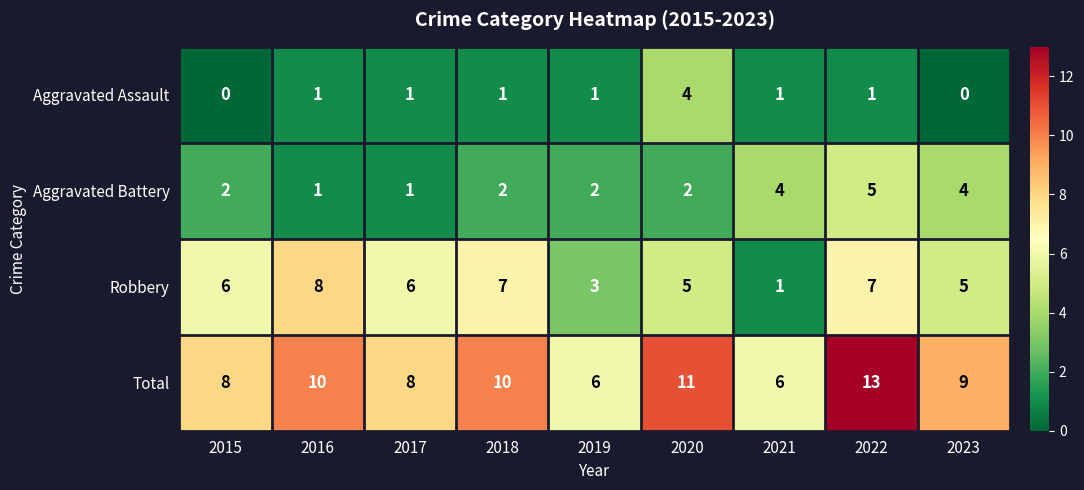

Read the Aggravated Battery value at 2022.

5